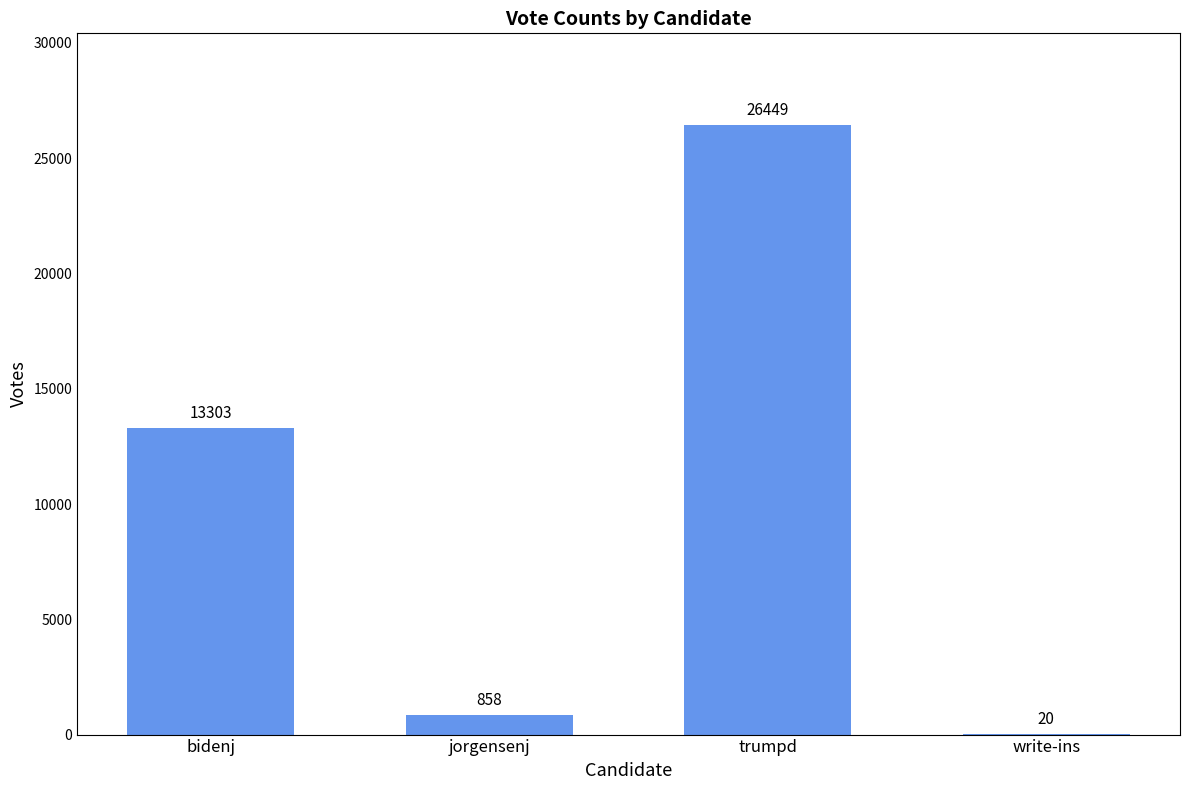

What is the sum of the values at jorgensenj and bidenj?

14161